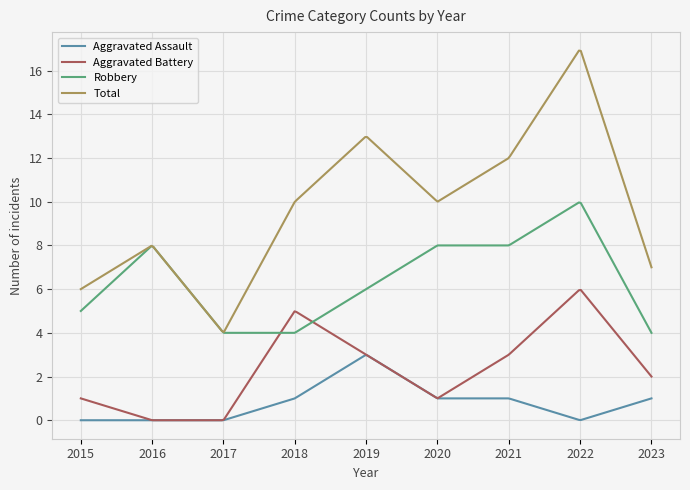

Which series has the largest total across all categories?

Total